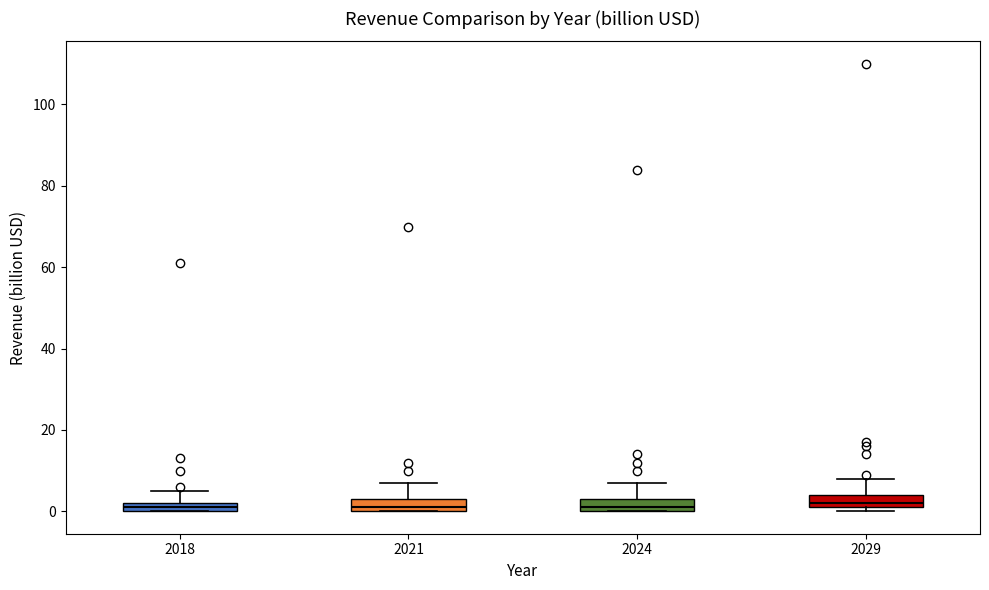

Where does the upper whisker of the box at x = 2029 end on the y-axis? The values are not printed on the chart, so give them approximately, as read against the axis.

8